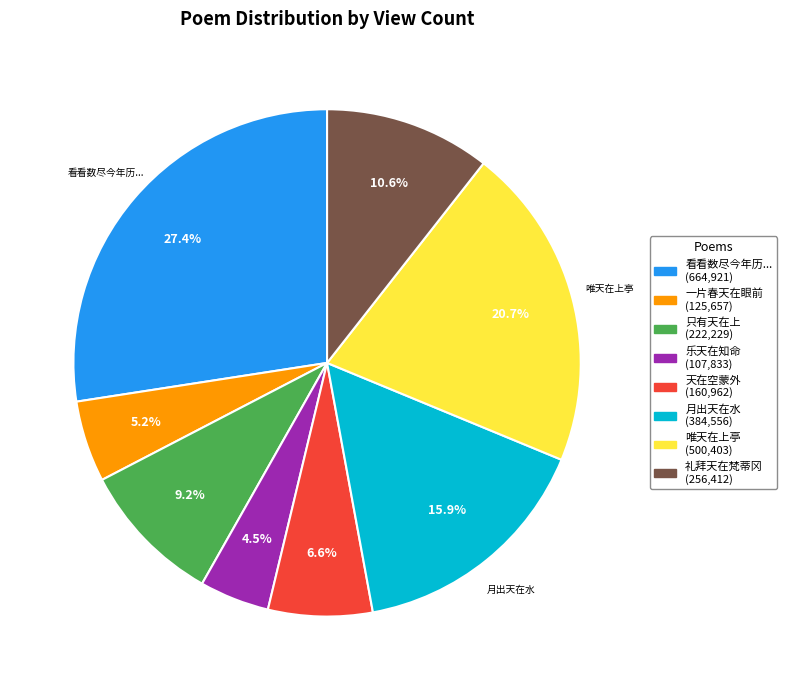

How many segments does this pie chart have?

8